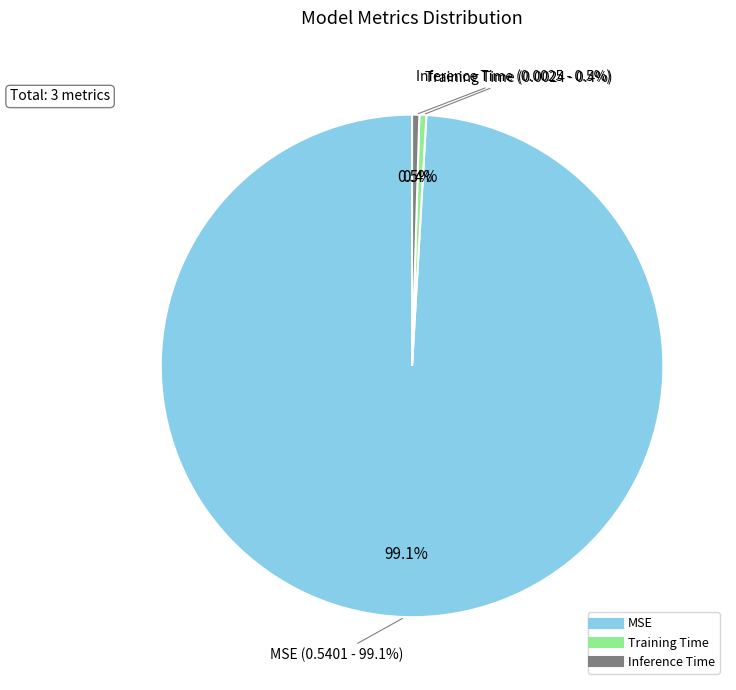

Is there any slice that represents more than half of the pie?

Yes